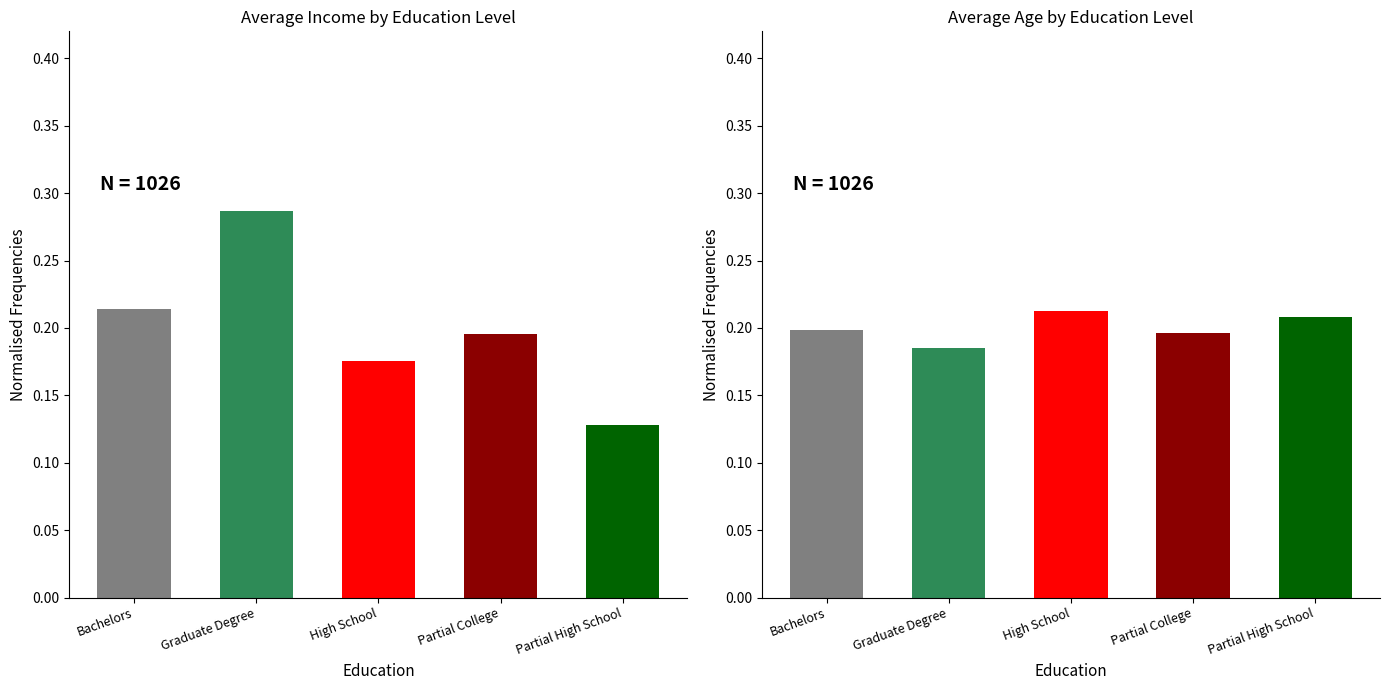

How many bars are there in total?

10